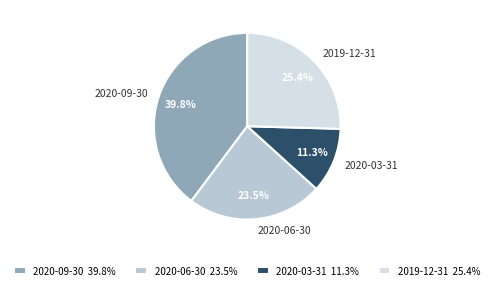

Approximately how many times larger is the value at 2020-09-30 compared to 2019-12-31?

1.6